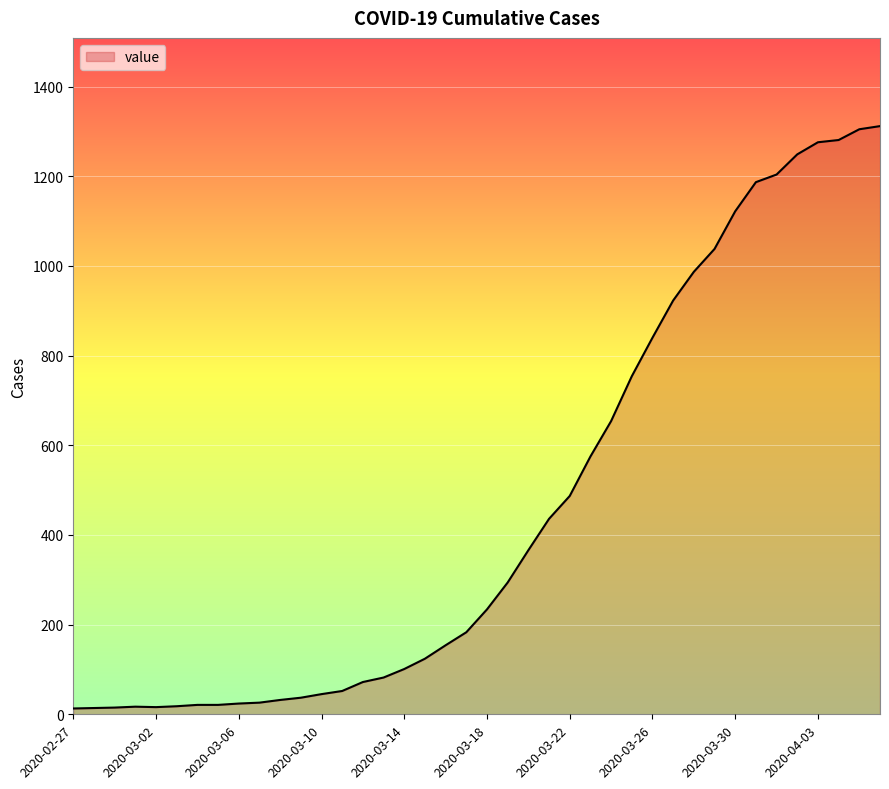

What is the difference between the maximum and minimum values?

1299